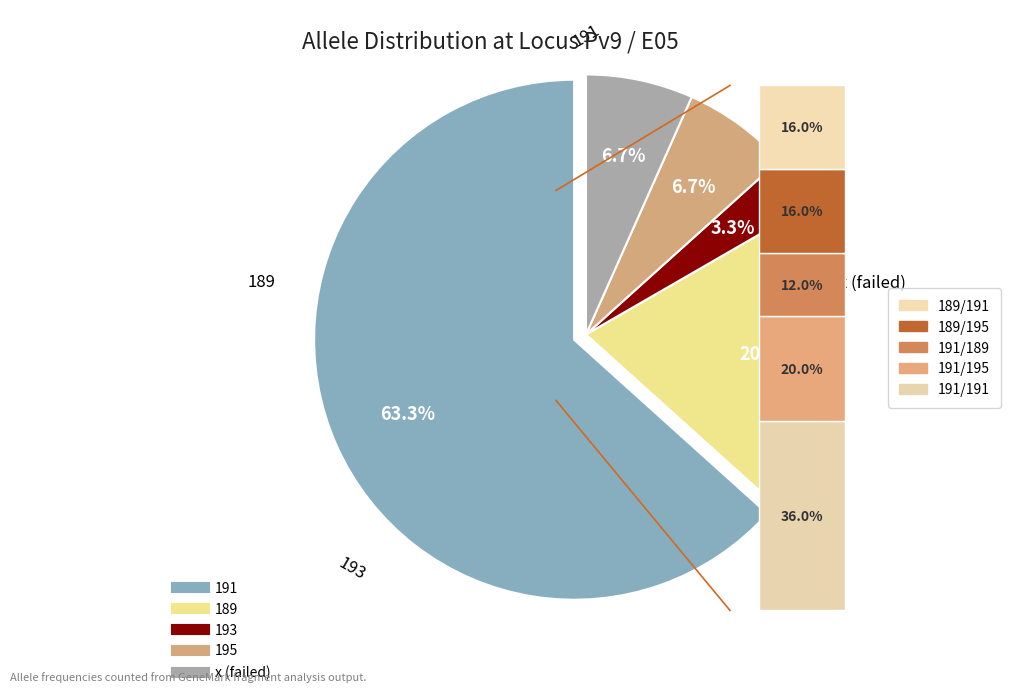

How many segments does this pie chart have?

5